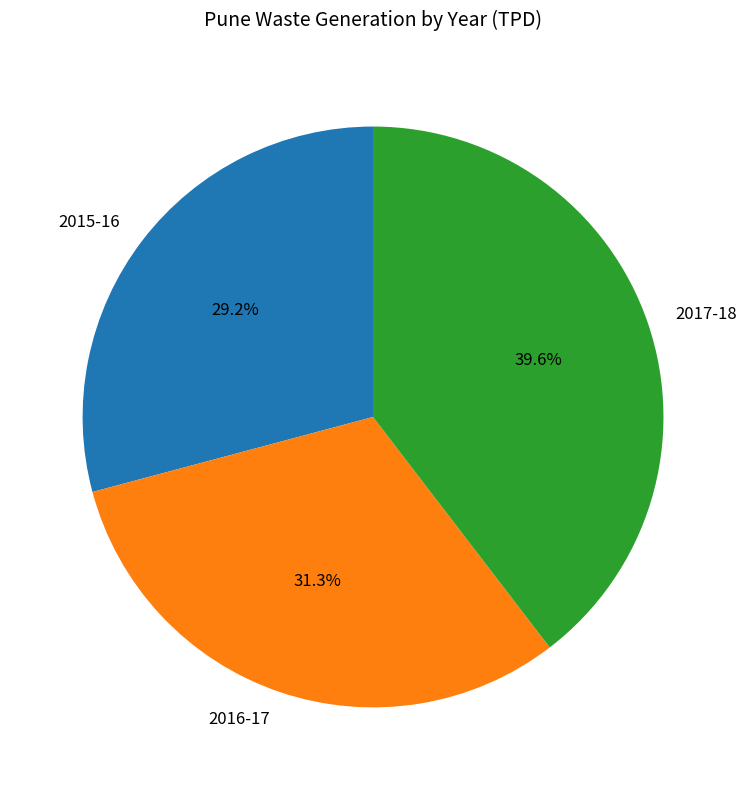

Is the sum of 2017-18 and 2015-16 greater than half?

Yes